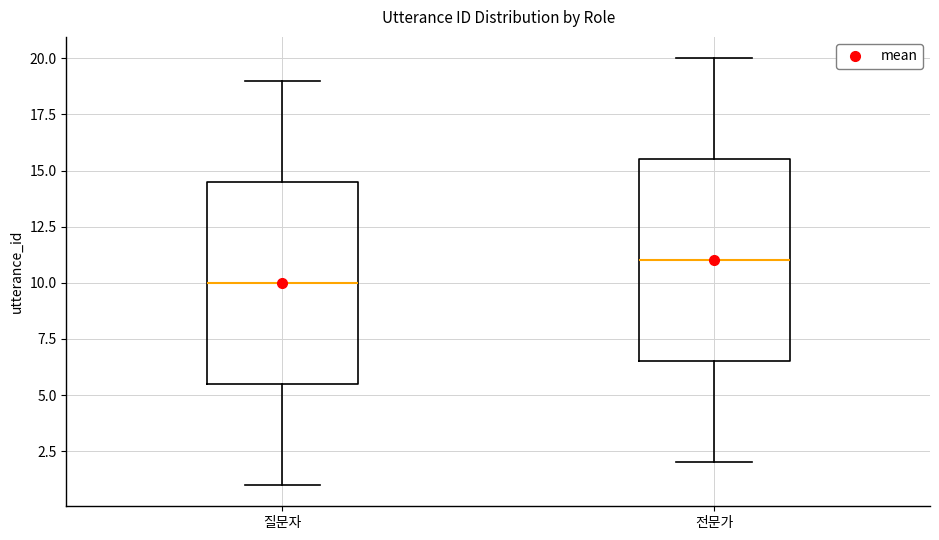

Reading left to right, transcribe this box plot: for each box, give where its median line is, the range the box spans, and where its two whiskers end, as read against the y-axis. The values are not printed on the chart, so give them approximately, as read against the axis.

질문자: median 10.0, box 5.5 to 14.5, whiskers 1.0 to 19.0
전문가: median 11.0, box 6.5 to 15.5, whiskers 2.0 to 20.0